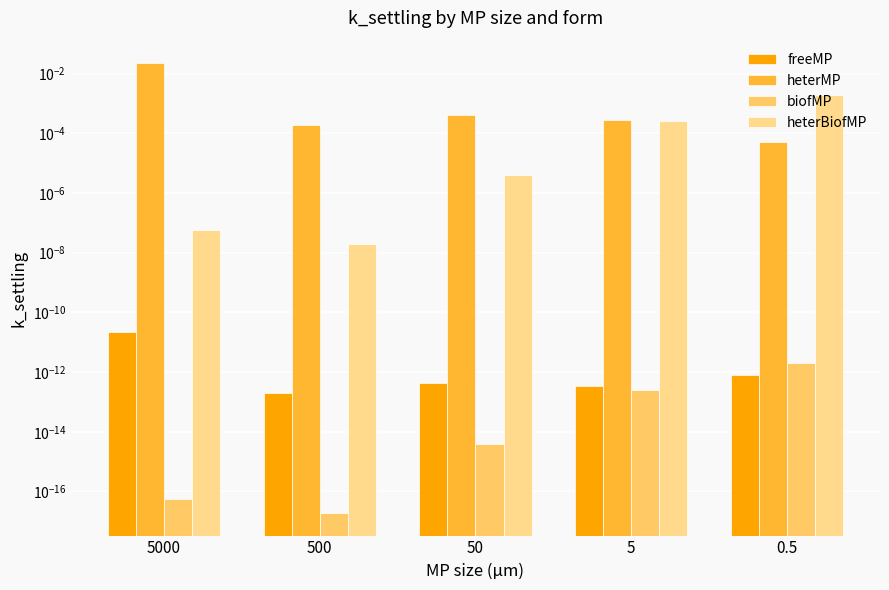

How many groups of bars are there?

5